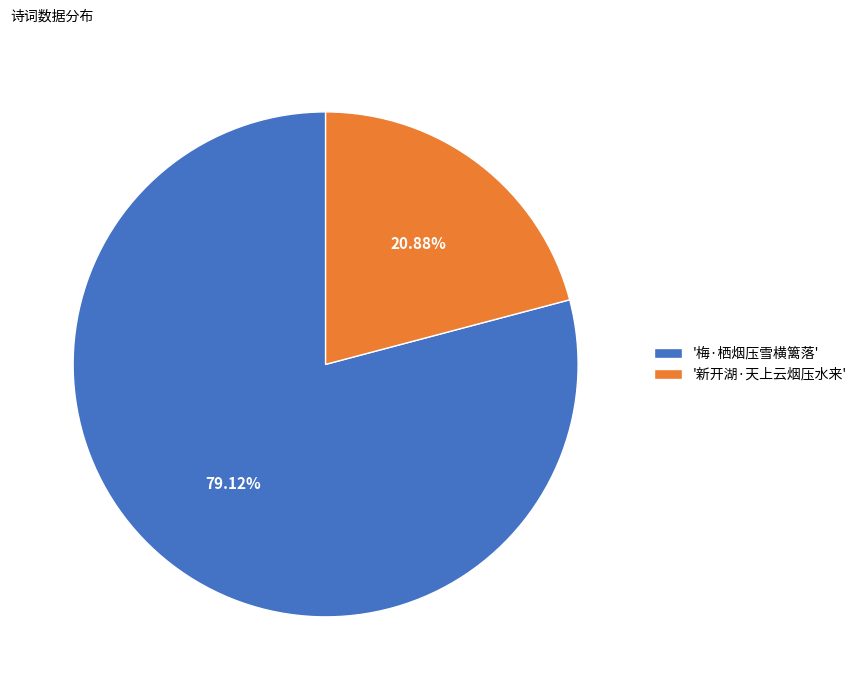

Approximately how many times larger is the value at '梅·栖烟压雪横篱落' compared to '新开湖·天上云烟压水来'?

3.8